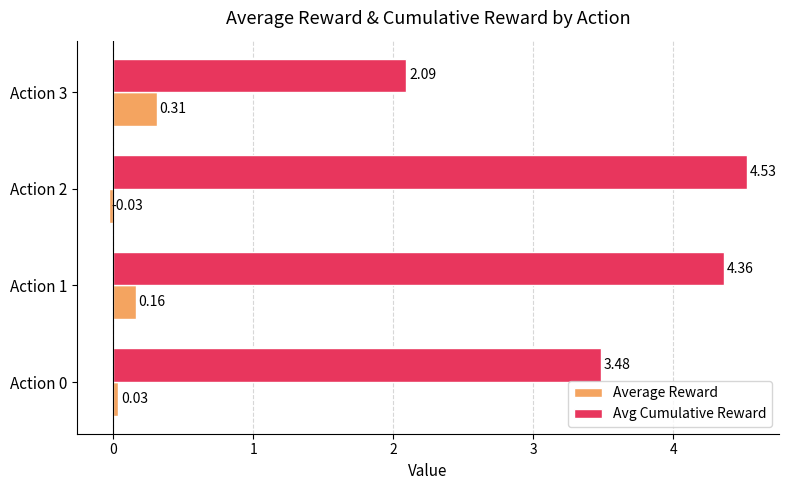

What is the sum of the Avg Cumulative Reward values at Action 0 and Action 1?

7.8